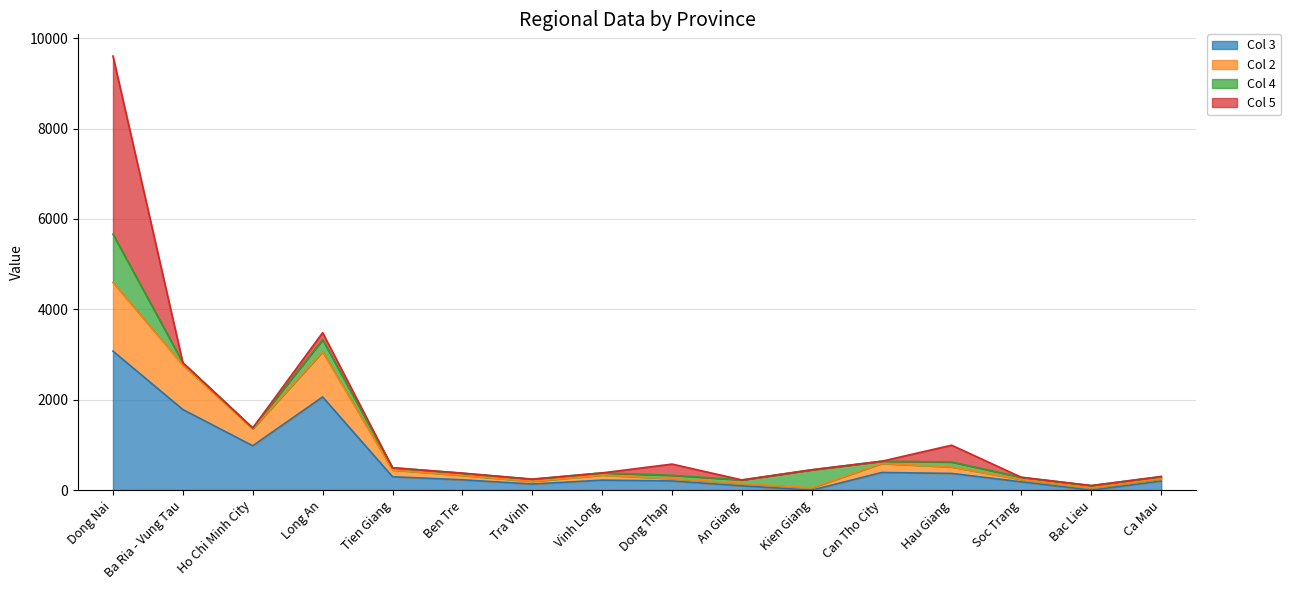

True or false: Col 2 and Col 3 cross at least once.

False